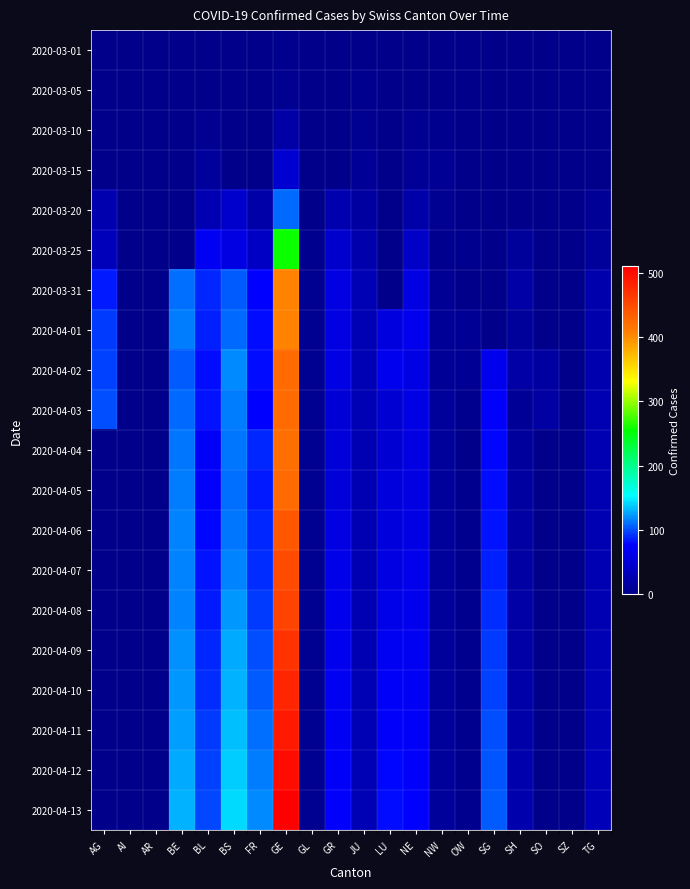

At GL, list the series in order from smallest to largest.

2020-03-01, 2020-03-05, 2020-03-10, 2020-03-15, 2020-03-20, 2020-03-25, 2020-03-31, 2020-04-01, 2020-04-02, 2020-04-03, 2020-04-04, 2020-04-05, 2020-04-06, 2020-04-07, 2020-04-08, 2020-04-09, 2020-04-10, 2020-04-11, 2020-04-12, 2020-04-13